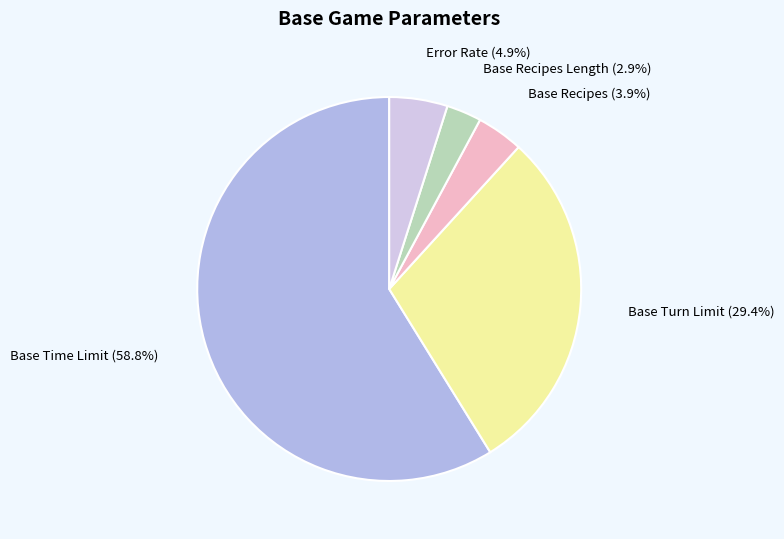

Is there any slice that represents more than half of the pie?

Yes